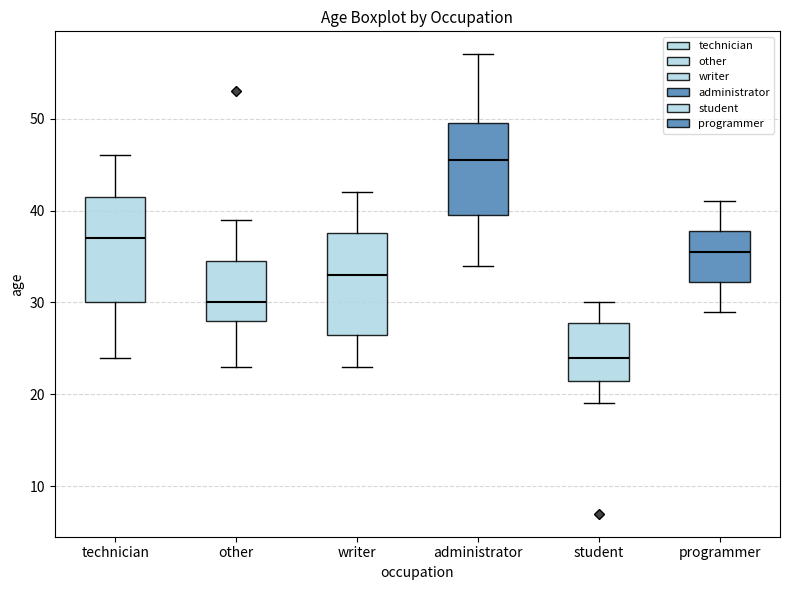

Where does the upper whisker of the box for other end on the y-axis? The values are not printed on the chart, so give them approximately, as read against the axis.

39